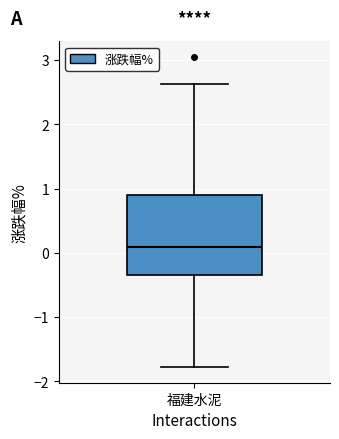

Where does the upper whisker of the box for 福建水泥 end on the y-axis? The values are not printed on the chart, so give them approximately, as read against the axis.

2.6